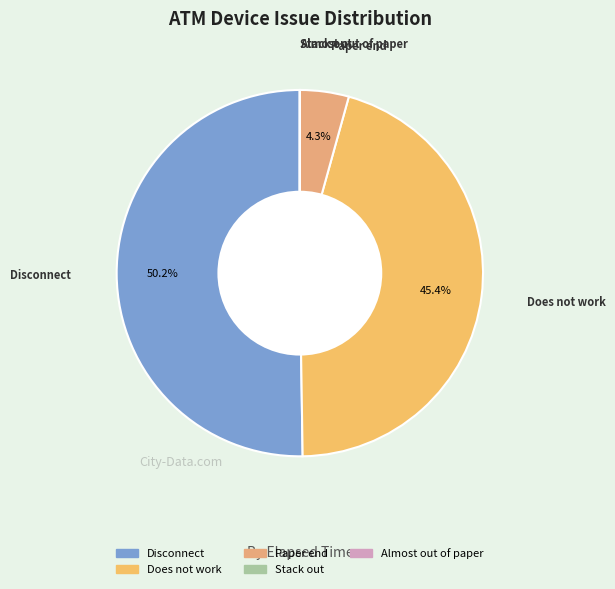

Which slice is the largest?

Disconnect